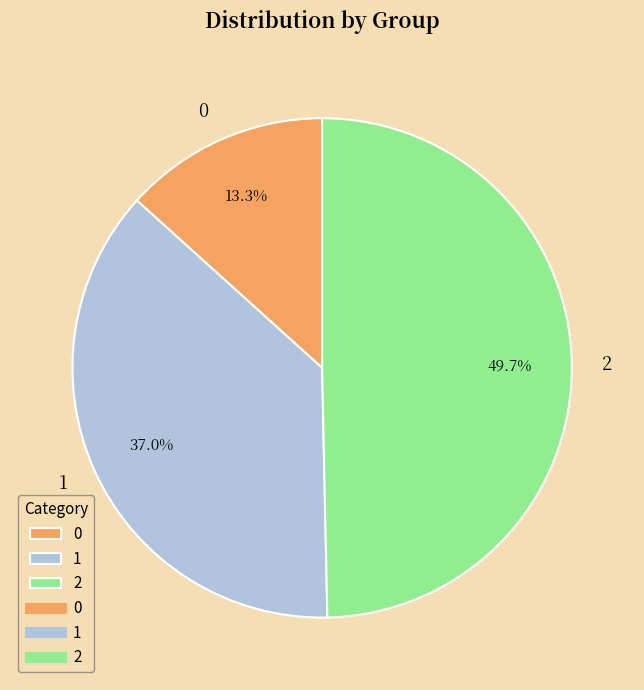

Which has a higher value, 0 or 1?

1